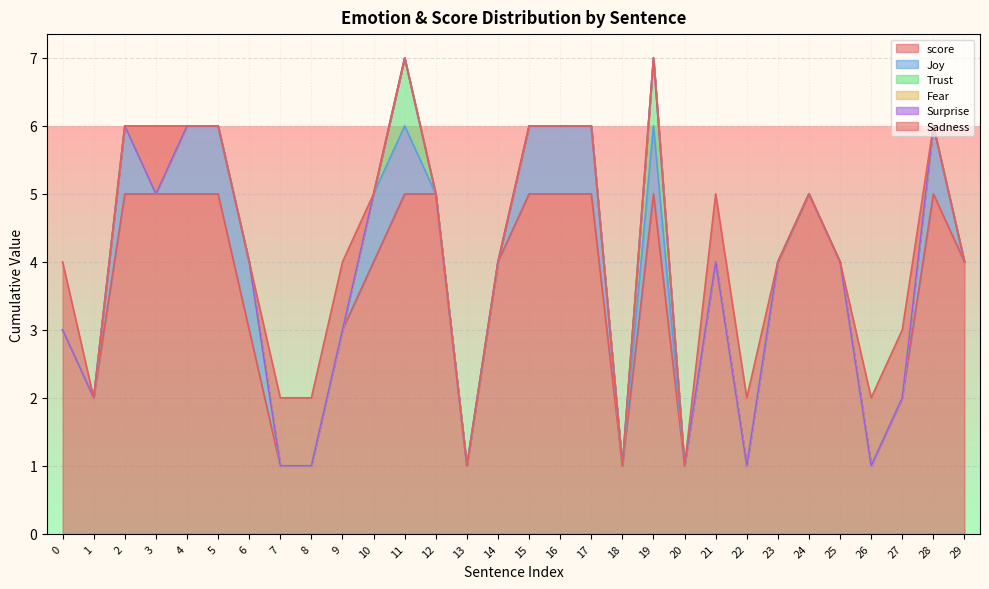

True or false: Joy has more than 2 interior local peaks.

True